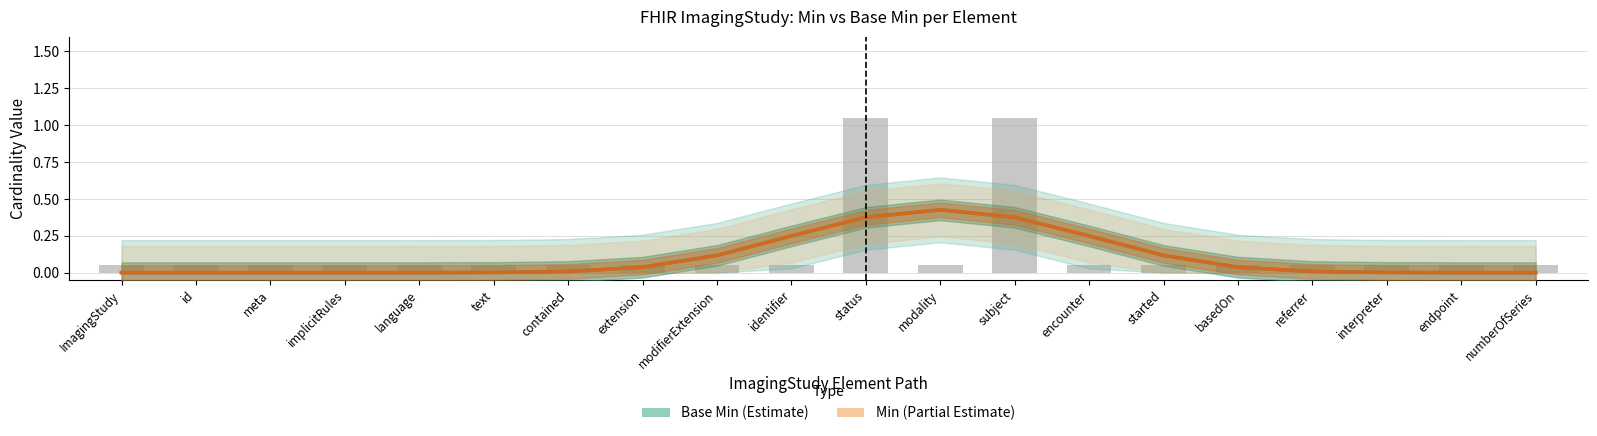

What is the label of the 11th bar from the left?

status